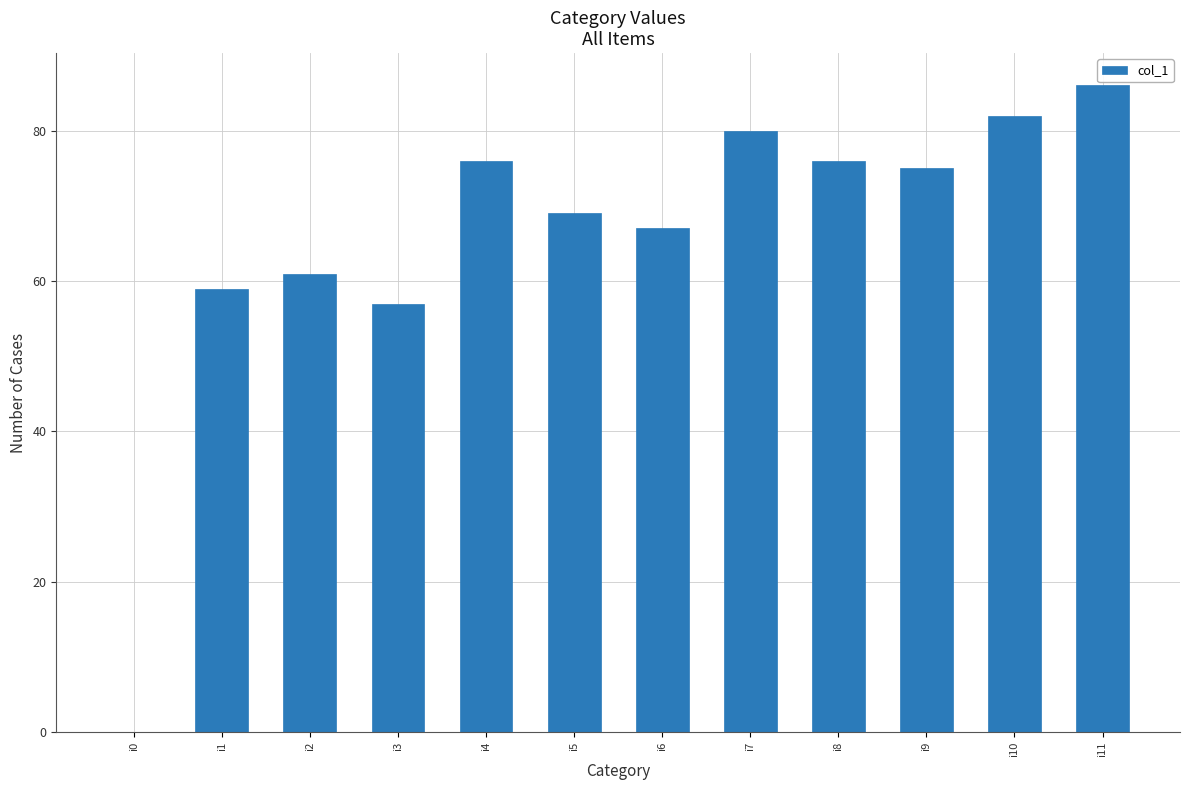

True or false: the data shows 82 at i10.

True